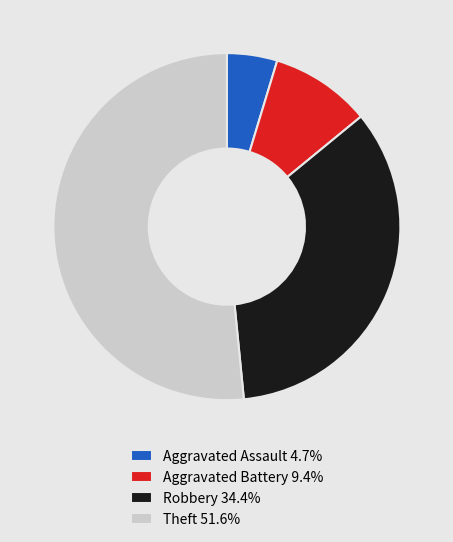

Do Aggravated Assault 4.7% and Theft 51.6% together represent more than half of the pie?

Yes